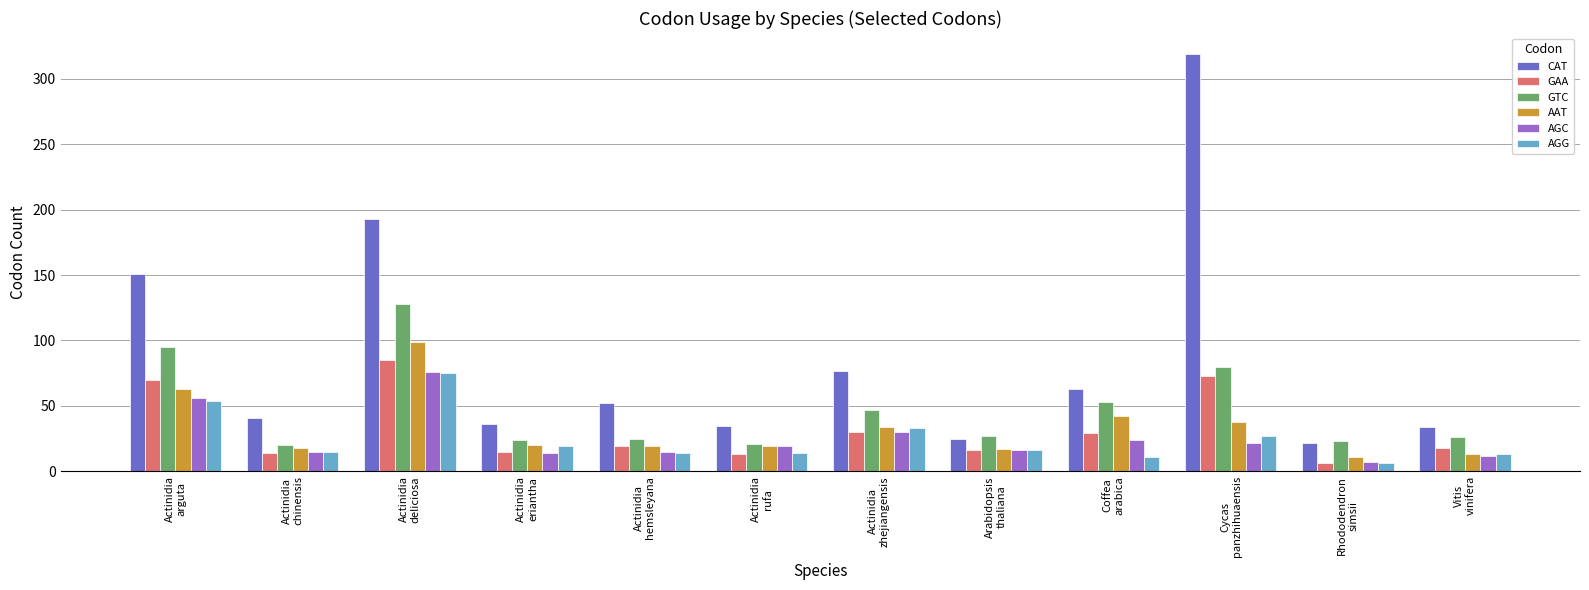

Does the chart contain stacked bars?

No